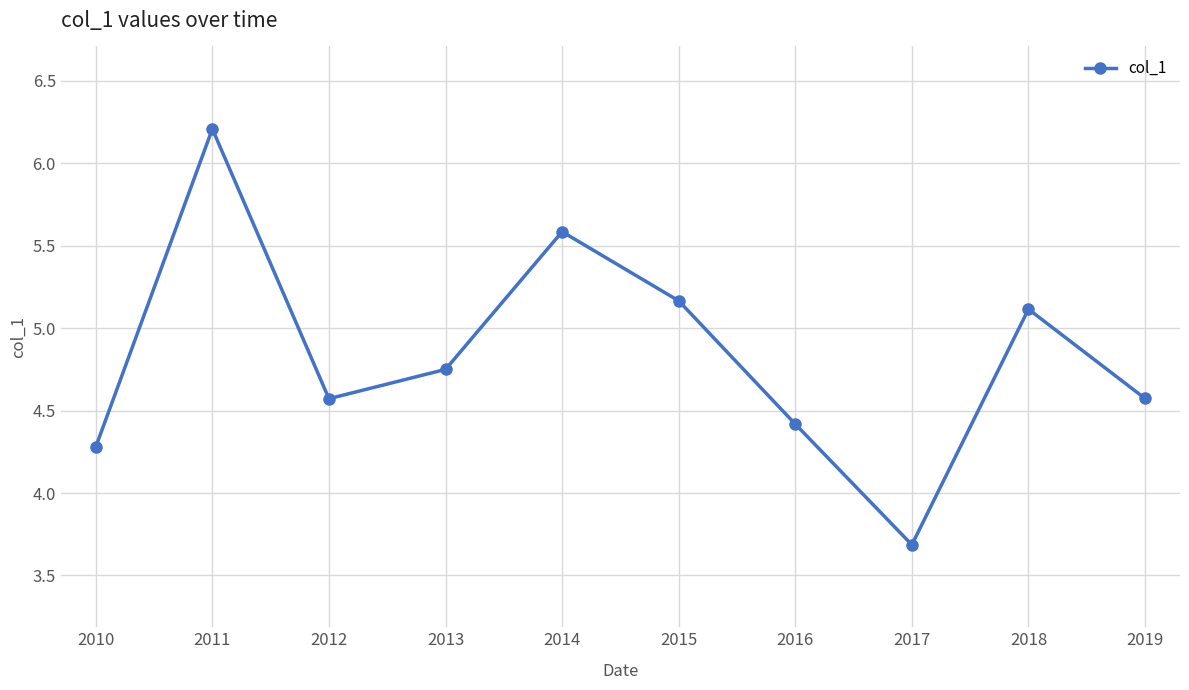

At which label is the value closest to 4?

2010